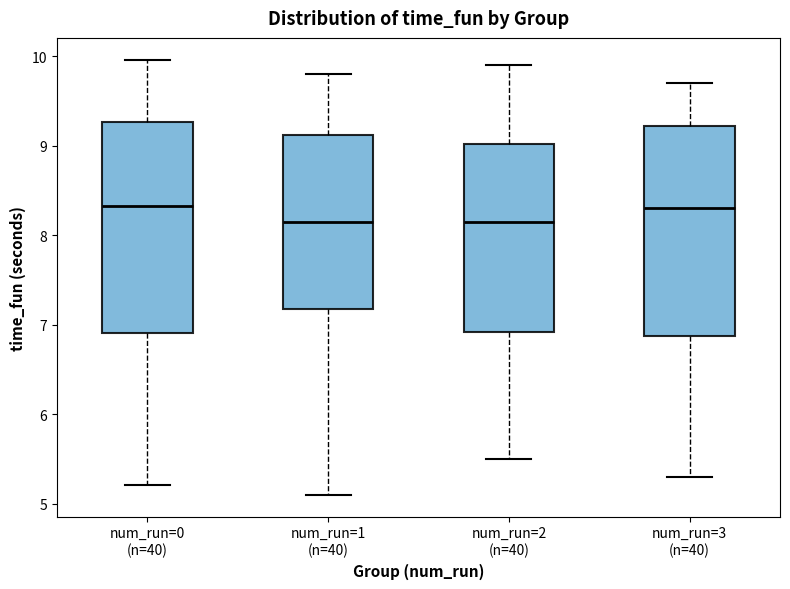

Where does the upper whisker of the box for num_run=2 (n=40) end on the y-axis? The values are not printed on the chart, so give them approximately, as read against the axis.

9.9